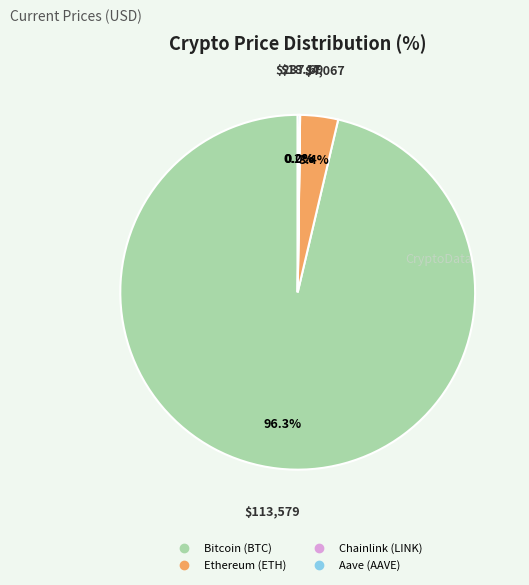

Which slice is the largest?

Bitcoin (BTC)